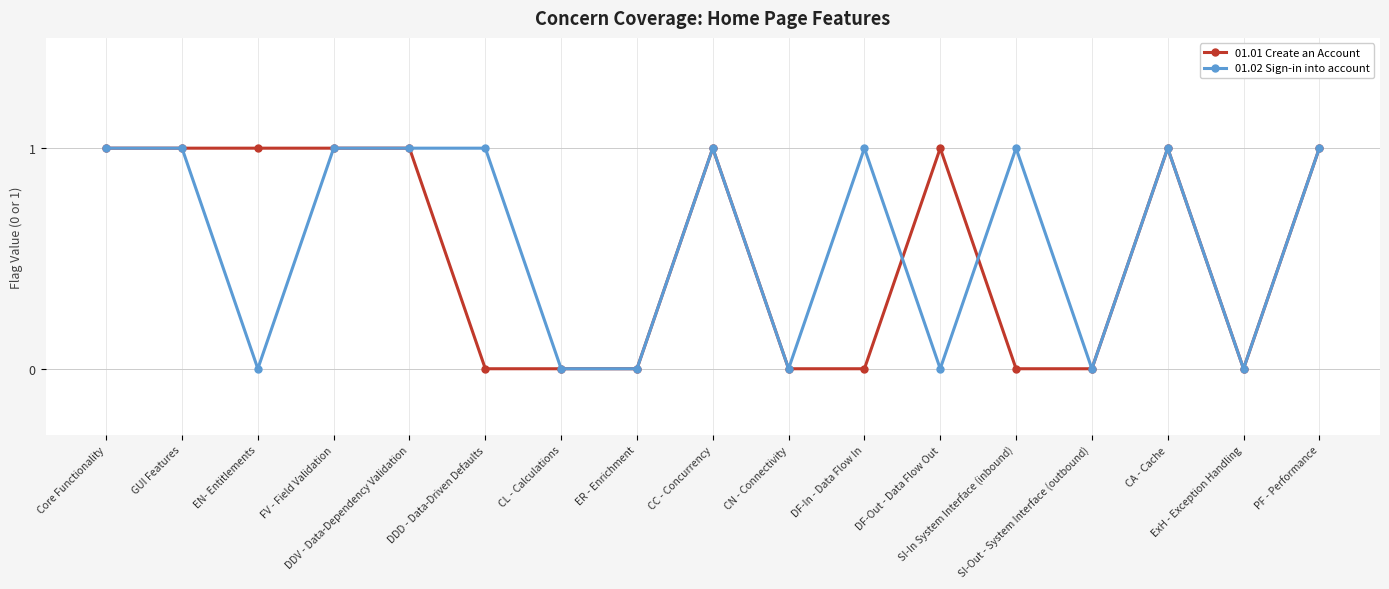

What is the average value of the 01.02 Sign-in into account series?

1